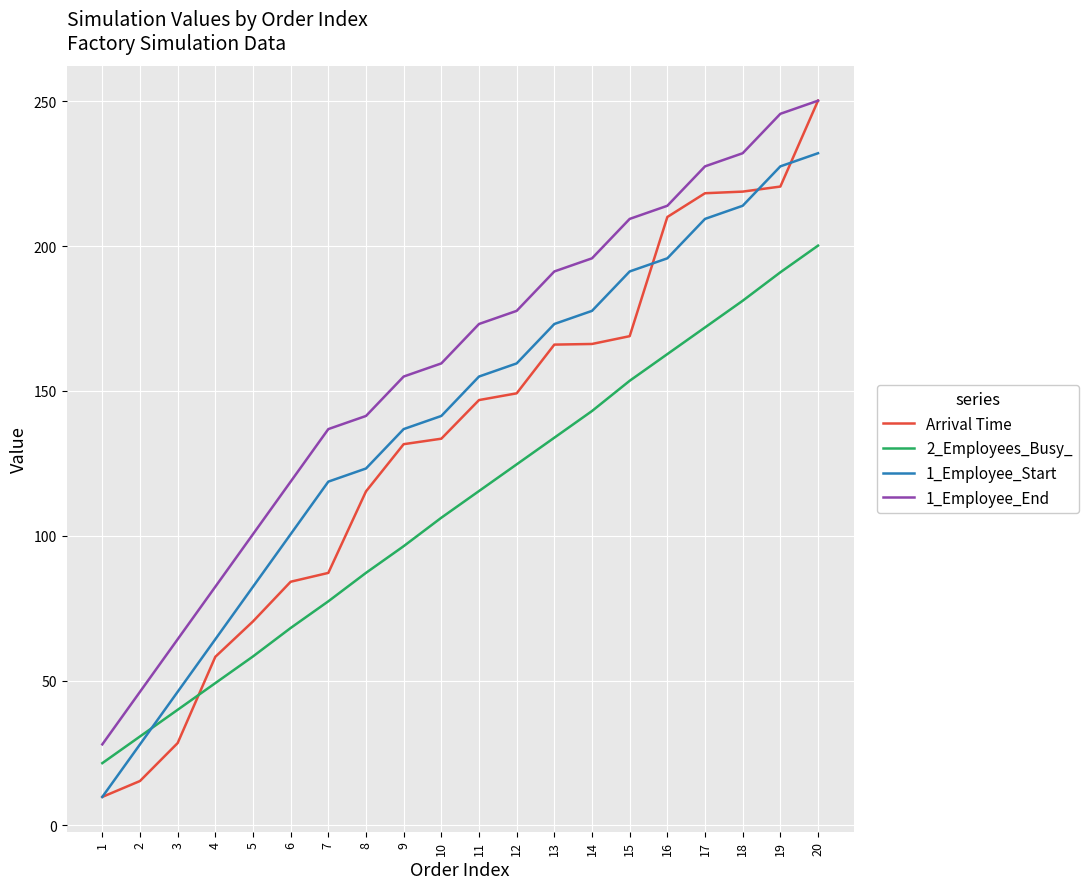

At which category is the sum across all series the highest?

20